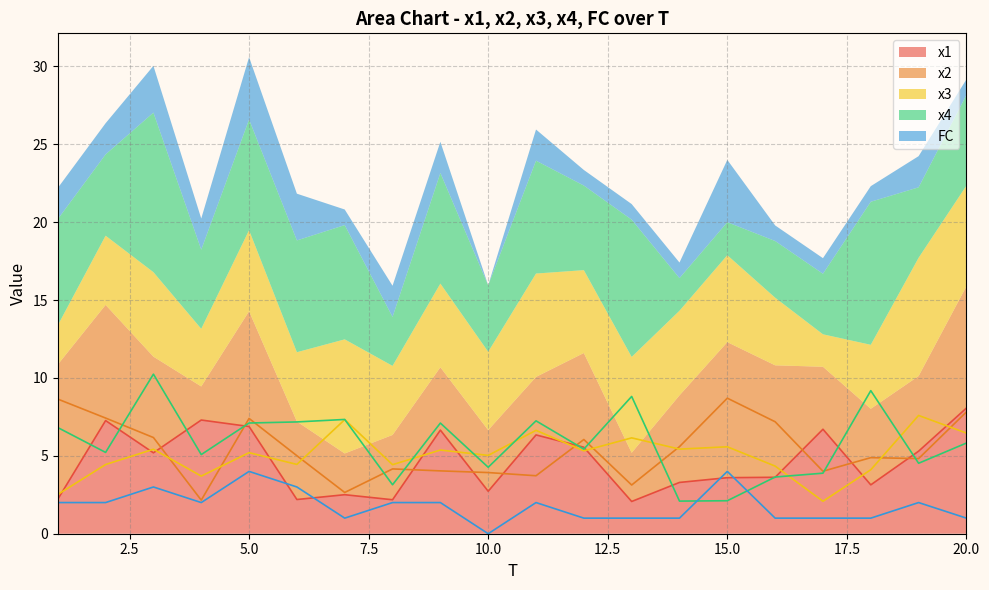

List the labels in order of x3 value, smallest first.

17, 1, 4, 18, 16, 8, 2, 6, 10, 5, 12, 9, 3, 14, 15, 13, 20, 11, 7, 19